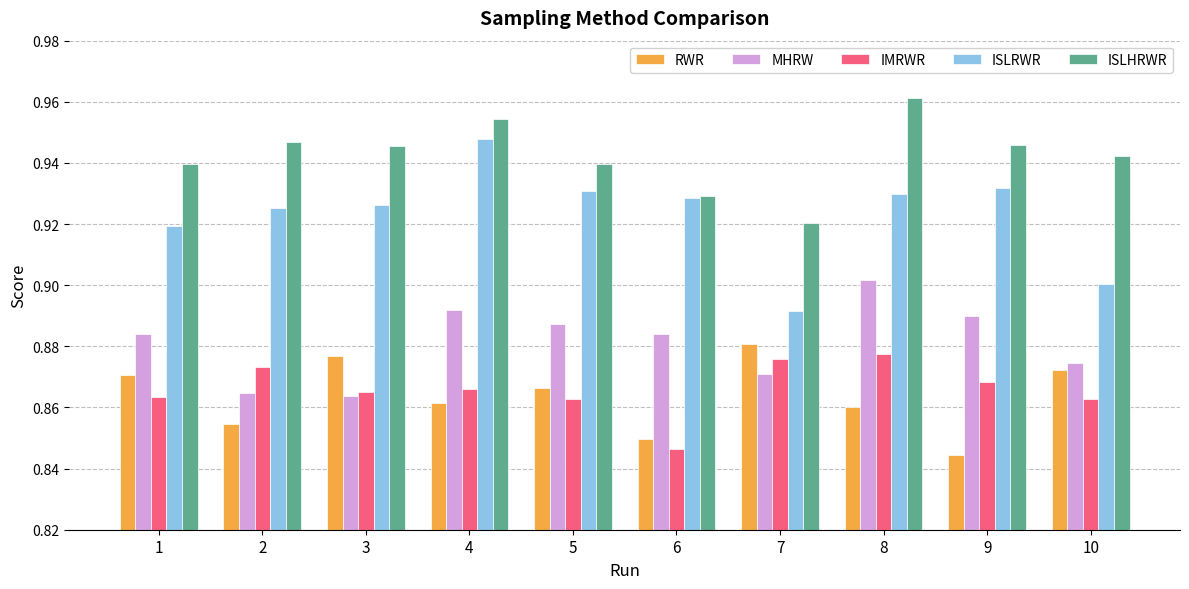

What is the spread (max minus min) of values at 10?

0.1